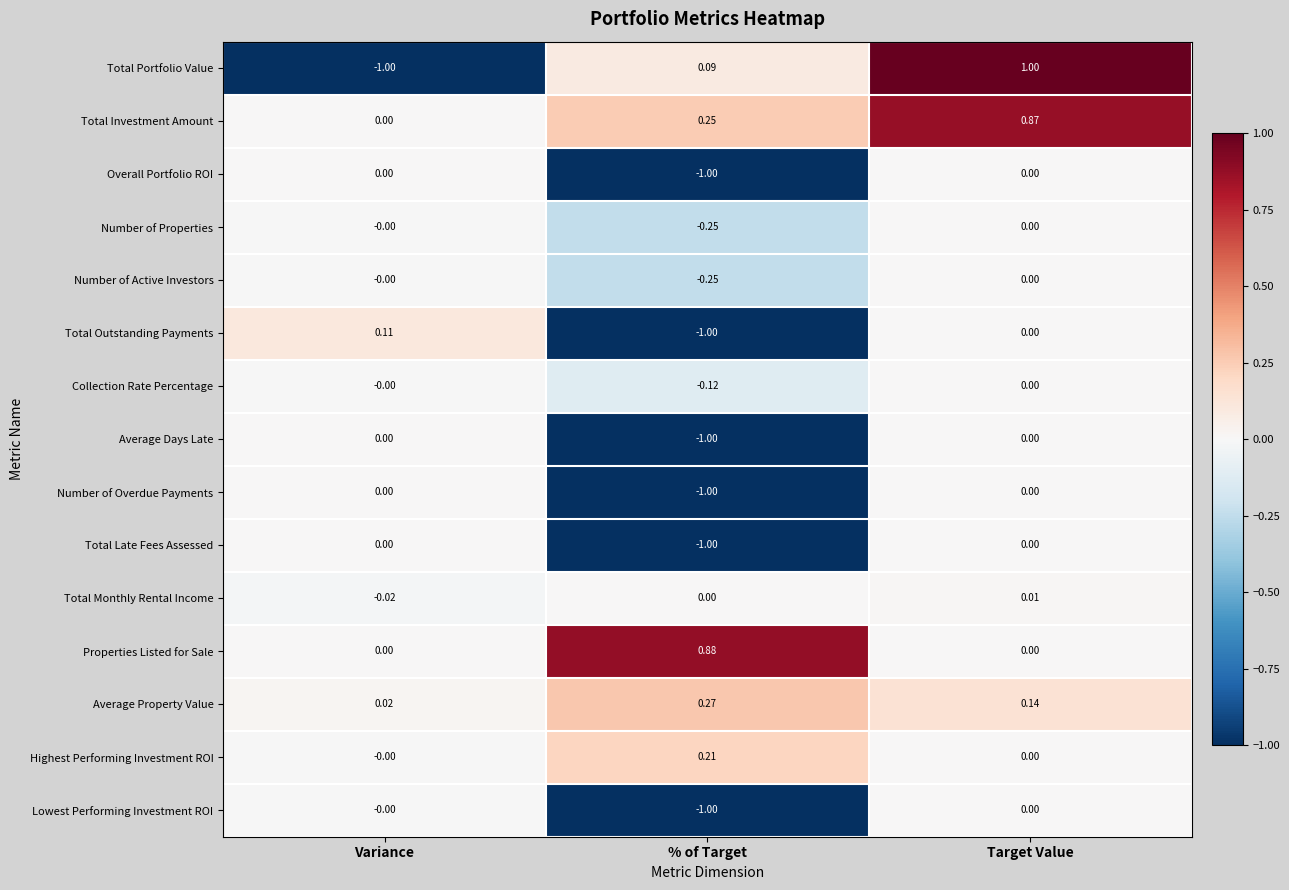

Is the value of Total Outstanding Payments at Variance greater than the value of Average Days Late at Variance?

Yes